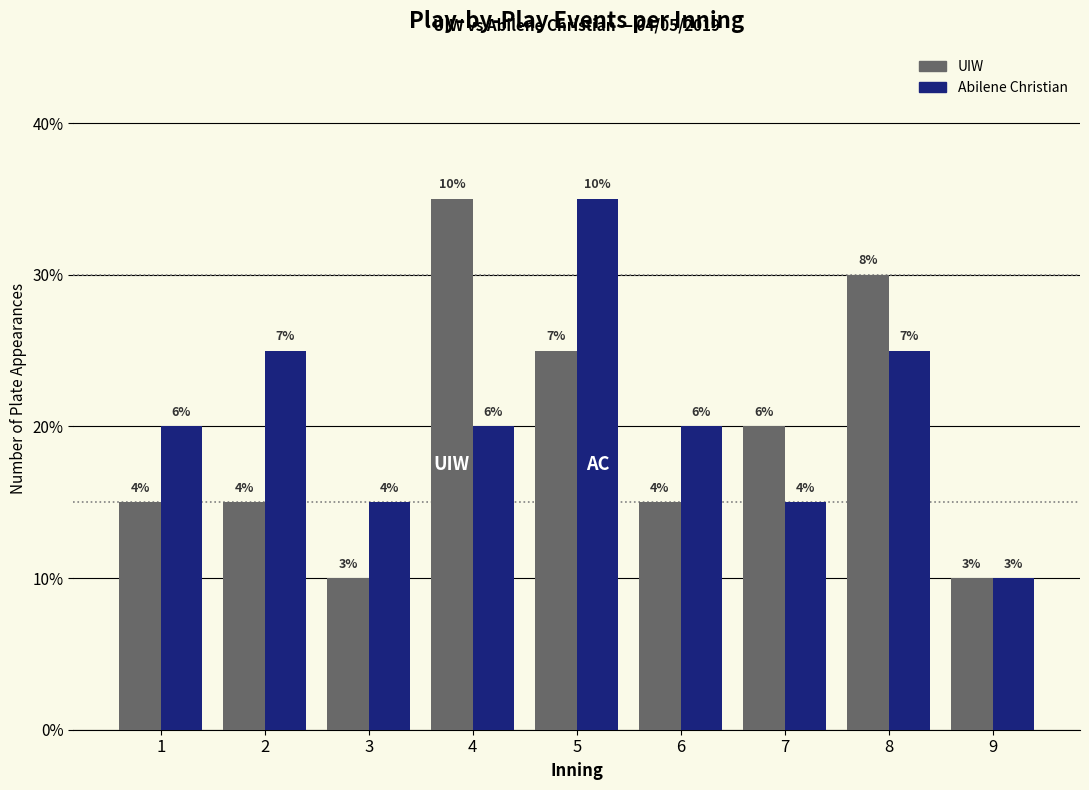

Does the chart contain stacked bars?

No